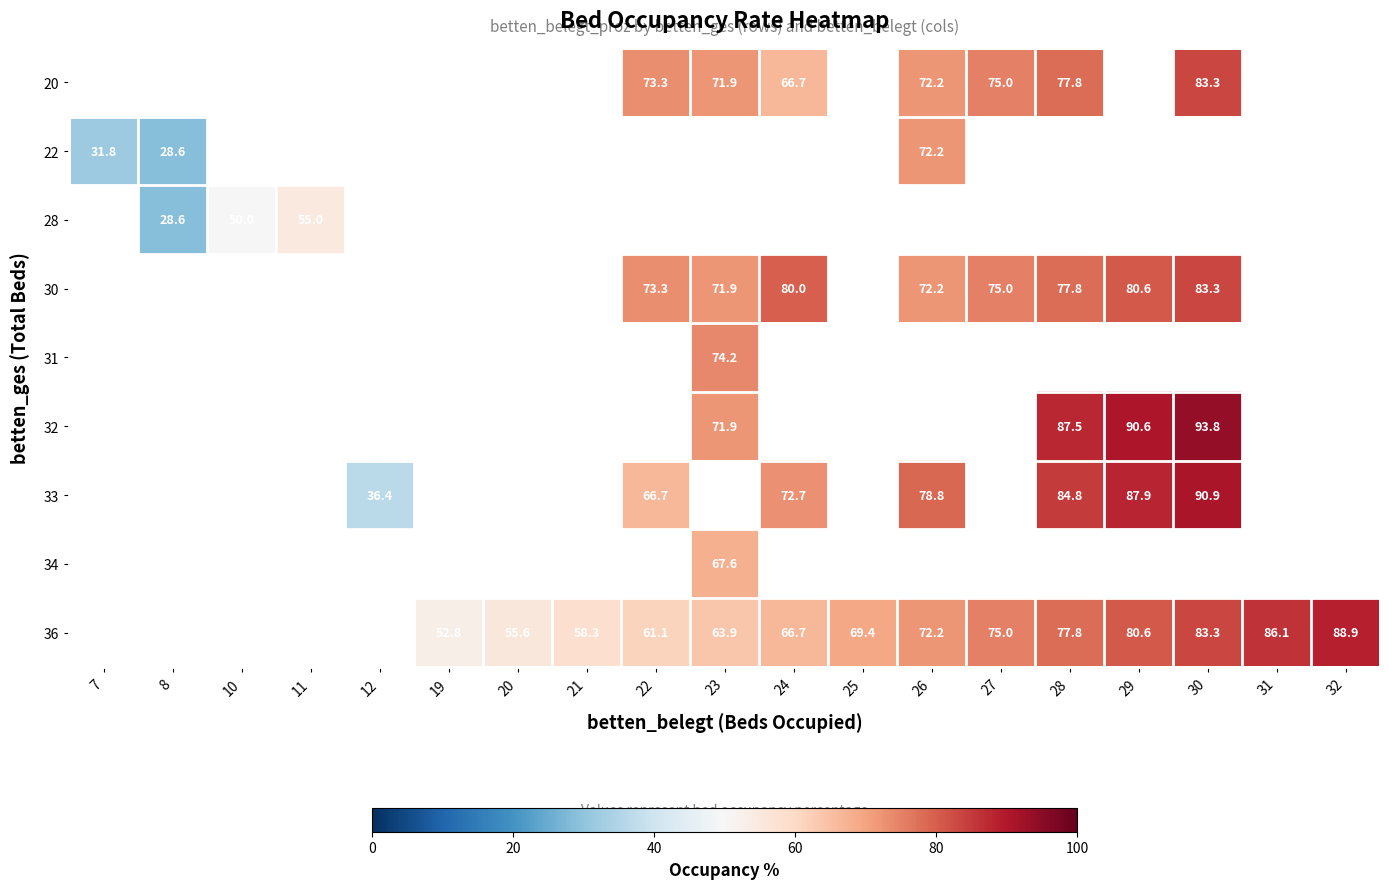

True or false: 36 has a value of 92.6 at 23.

False